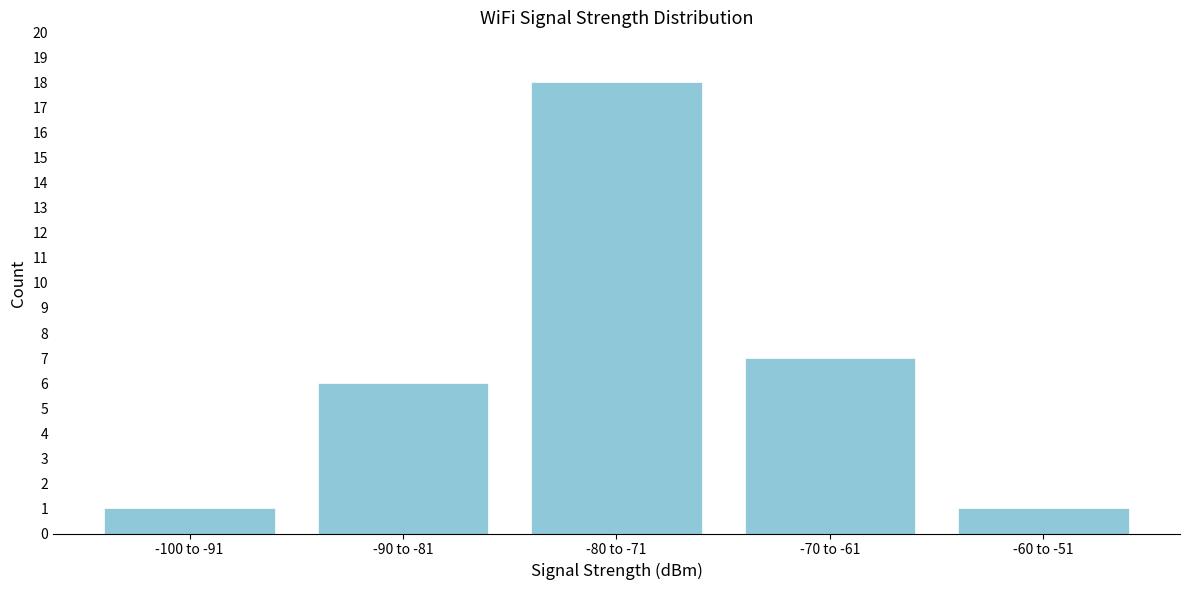

Reading right to left, extract all data points from this chart.

1	7	18	6	1